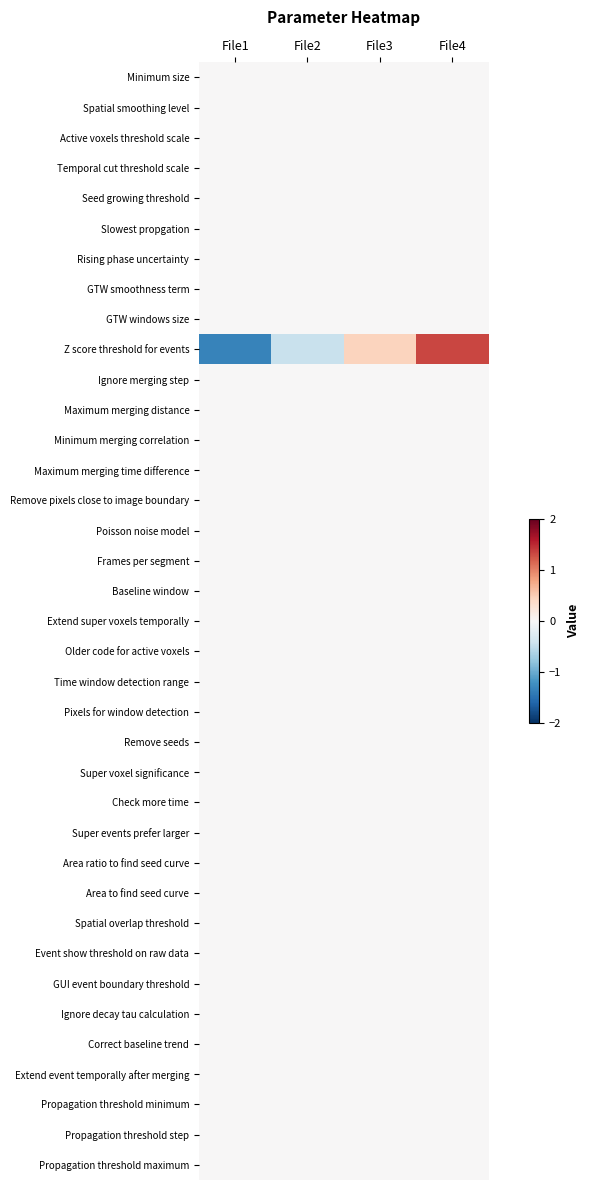

Which has a higher value, File4 or File3?

File4